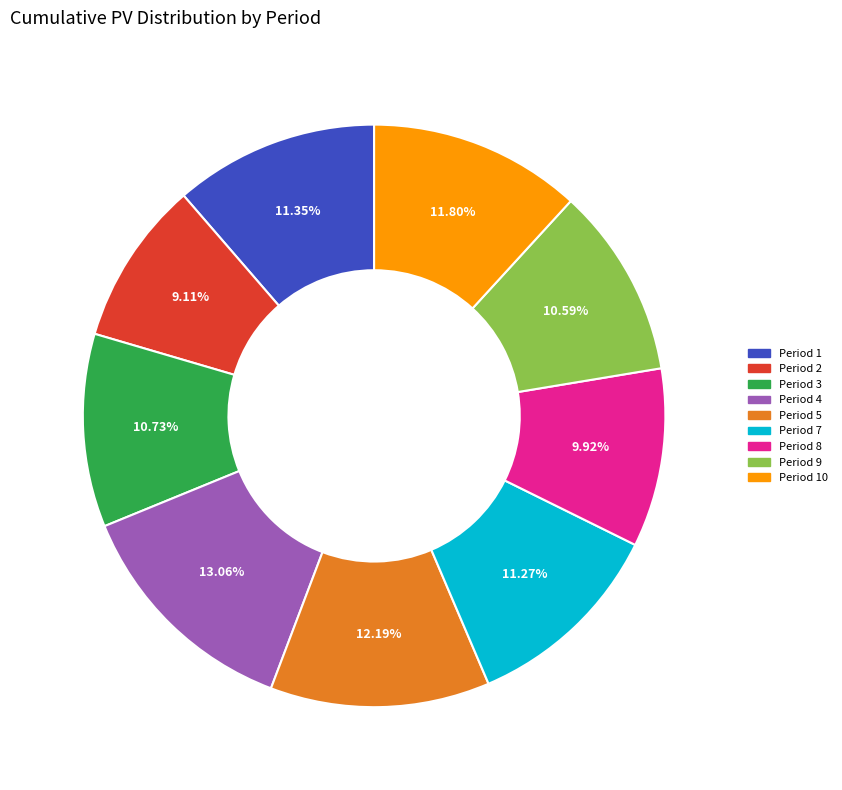

How many segments does this pie chart have?

9